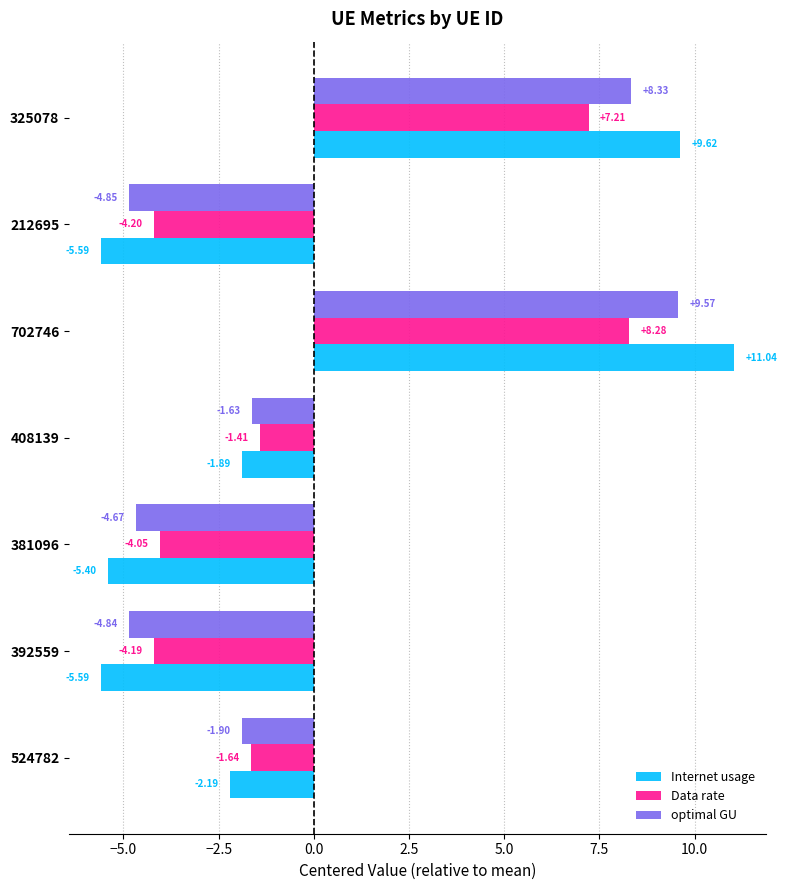

What is the difference between the second highest and minimum values in the Internet usage series?

15.2